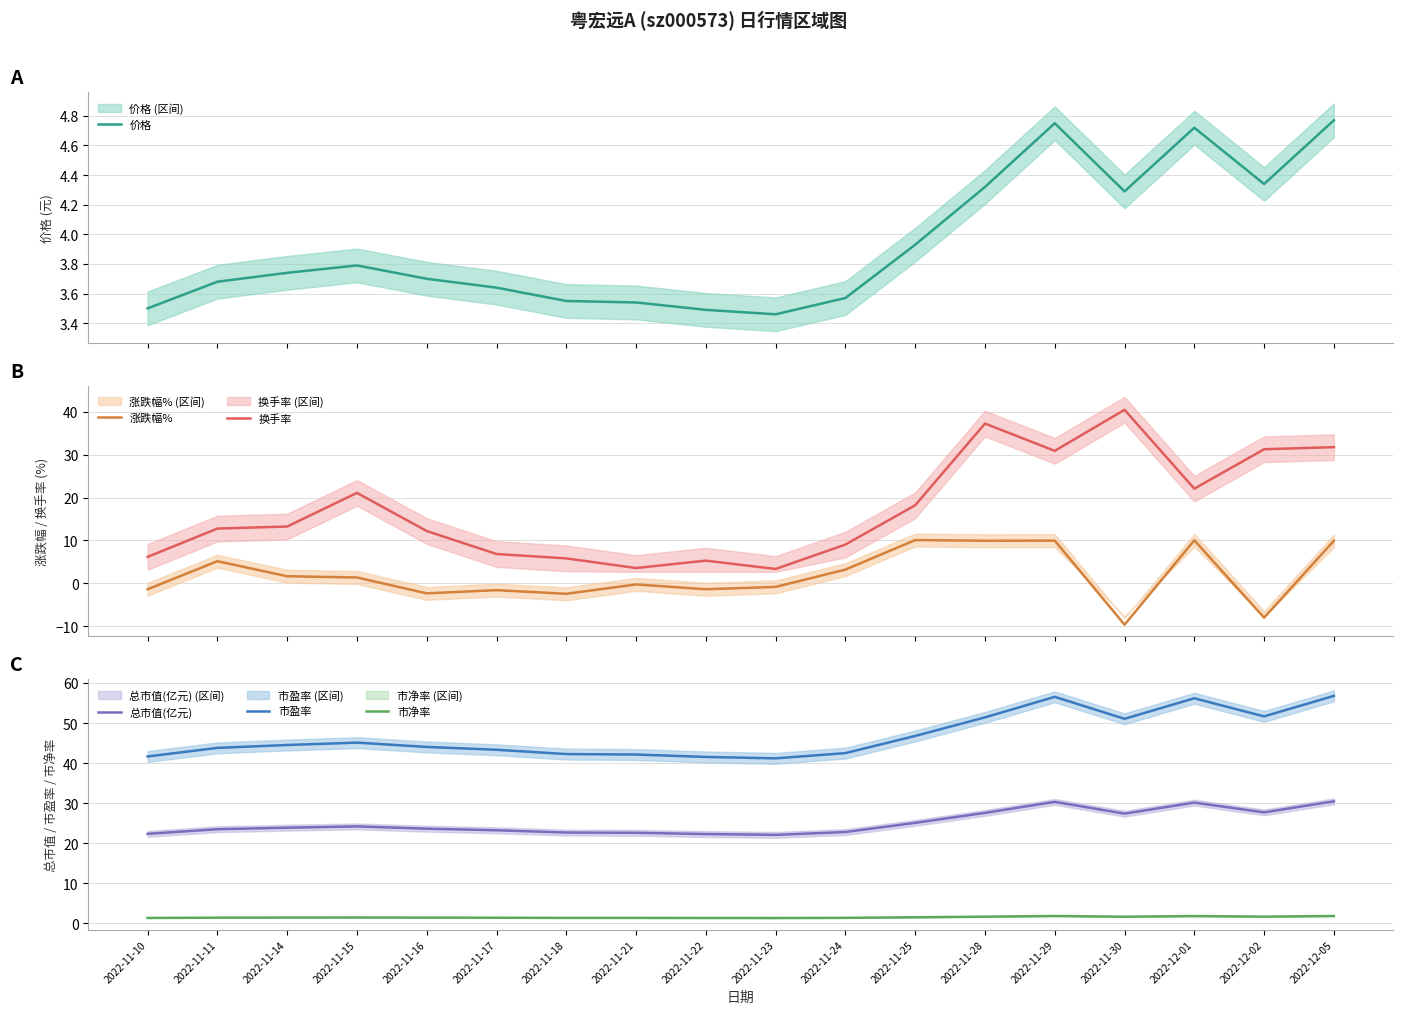

At 2022-11-16, list the series in order from largest to smallest.

市盈率, 总市值(亿元), 换手率, 价格, 市净率, 涨跌幅%